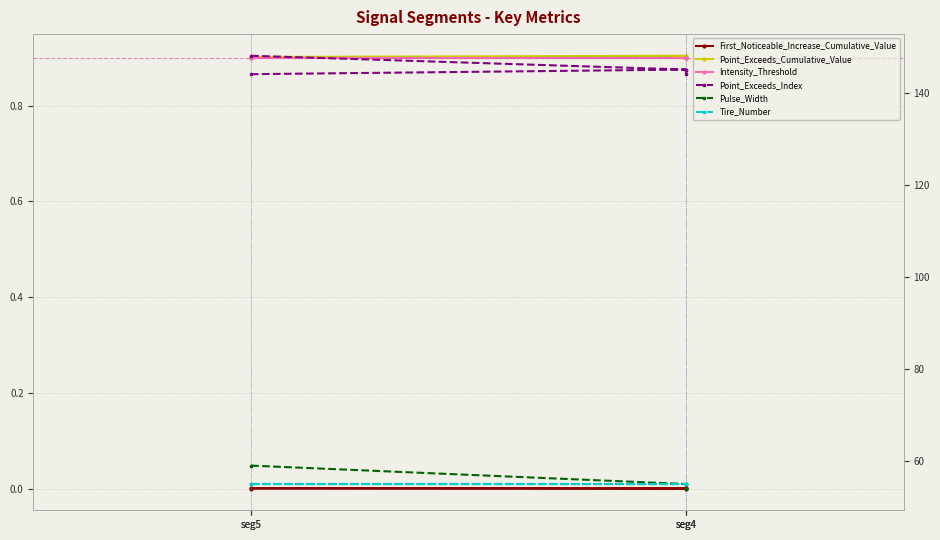

What is the label of the 3rd point from the left?

seg4